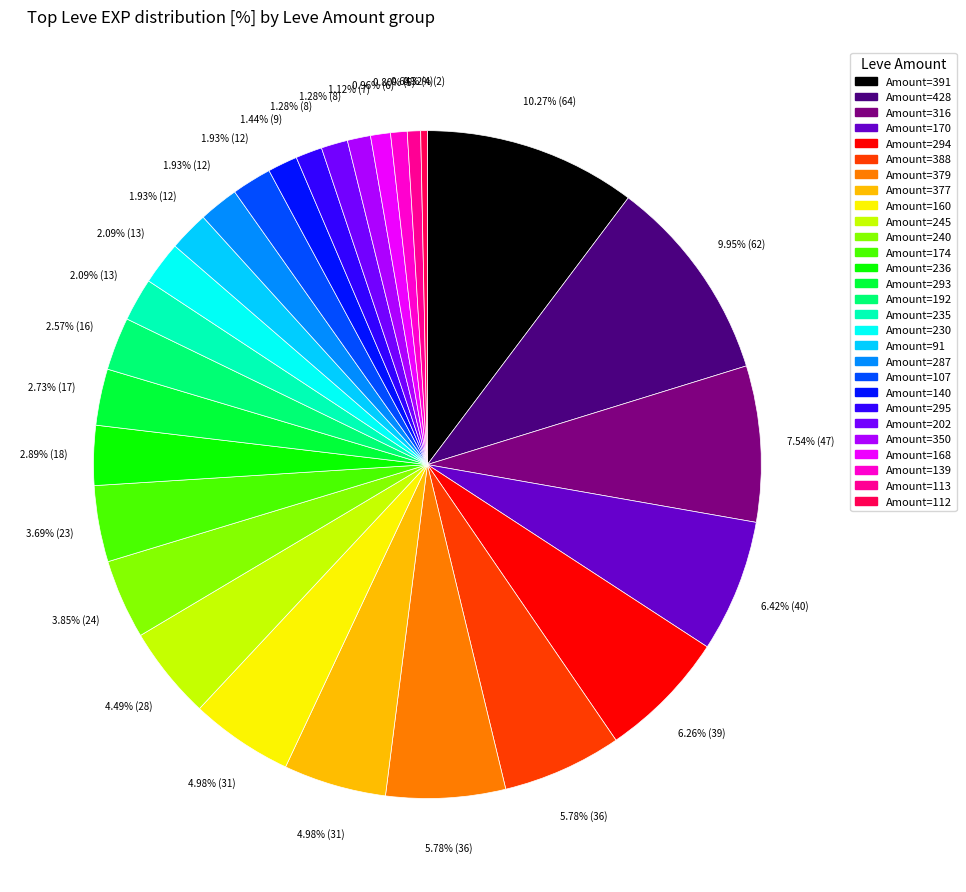

To the nearest percent, what is the difference between the largest and smallest slice percentages?

10%